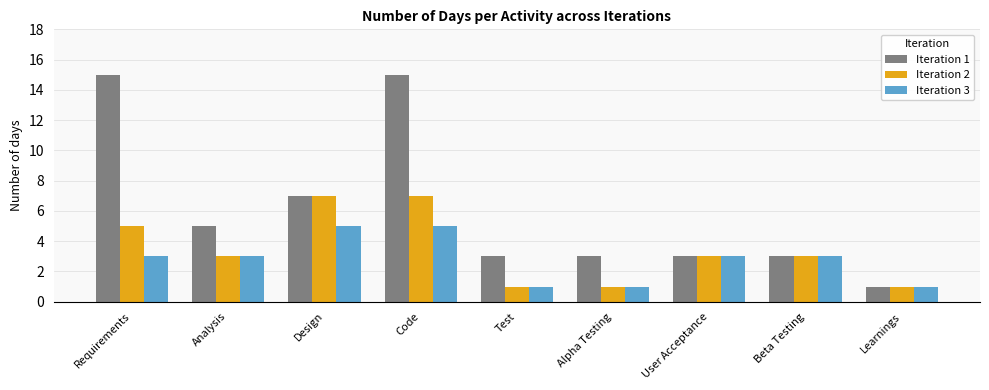

Where is Iteration 1 nearest to the value 8?

Design